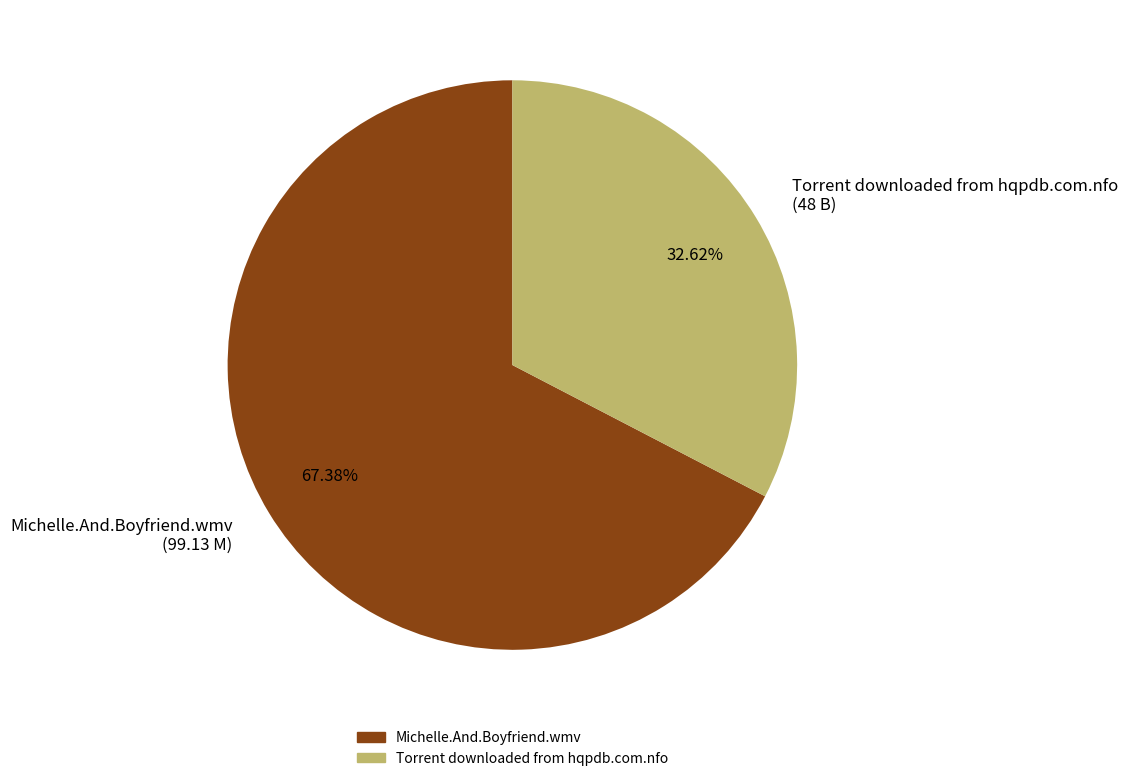

Between Torrent downloaded from hqpdb.com.nfo and Michelle.And.Boyfriend.wmv, which is larger?

Michelle.And.Boyfriend.wmv